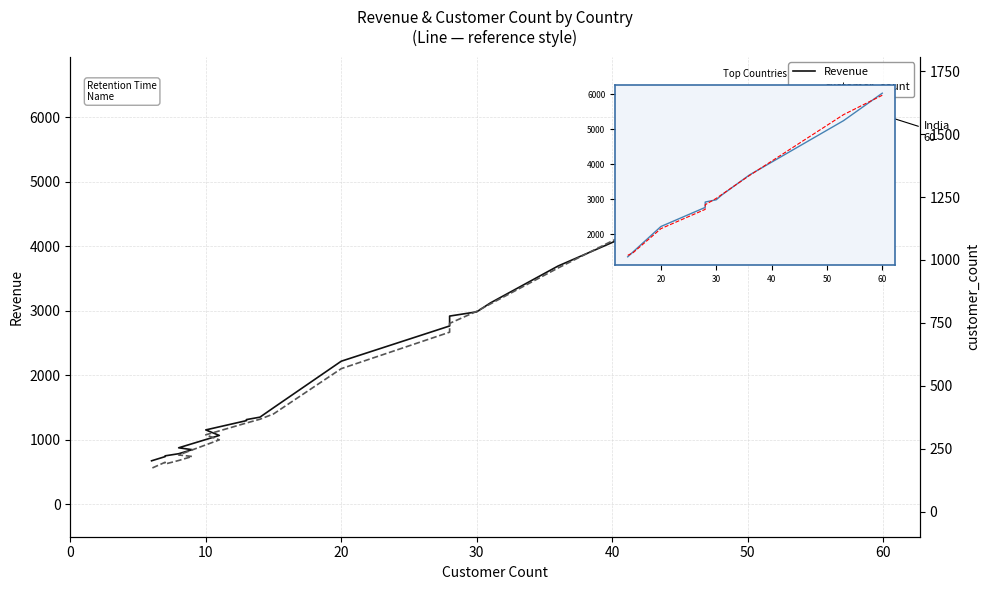

How many interior local valleys does the customer_count series have?

1